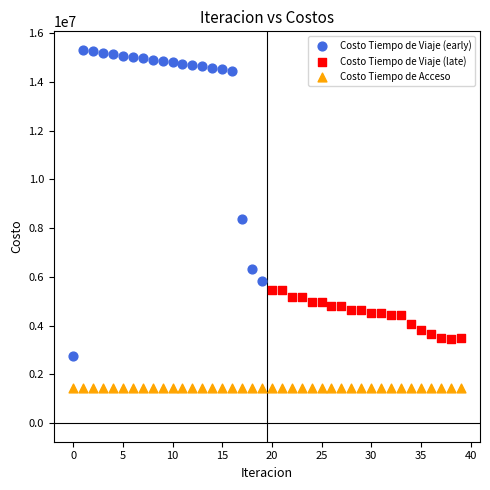

Which series contains the lowest Y value?

Costo Tiempo de Acceso